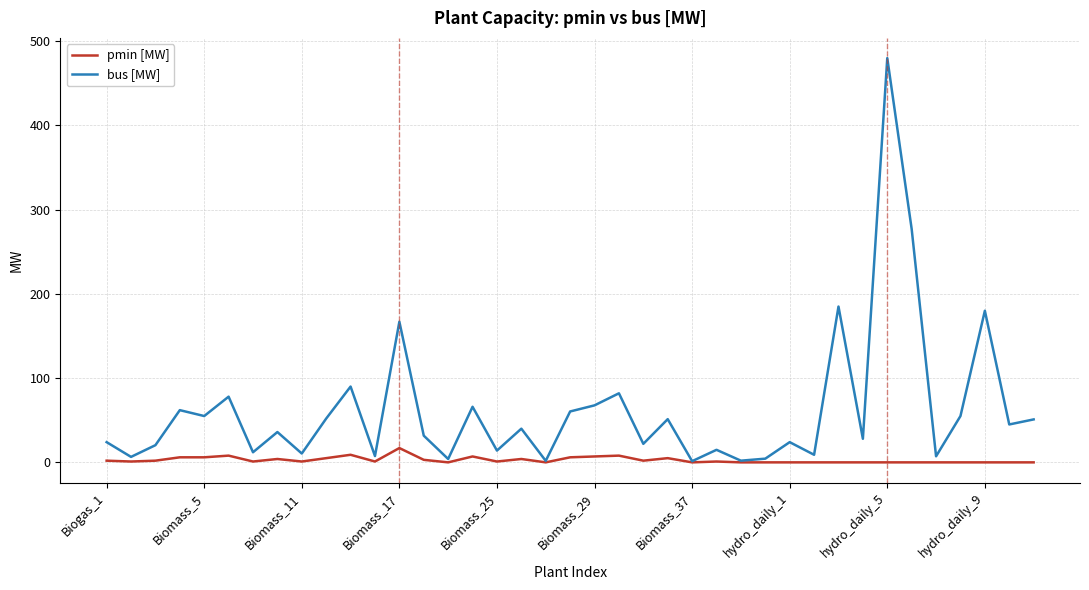

Rank the series by their average value, from highest to lowest.

bus [MW], pmin [MW]